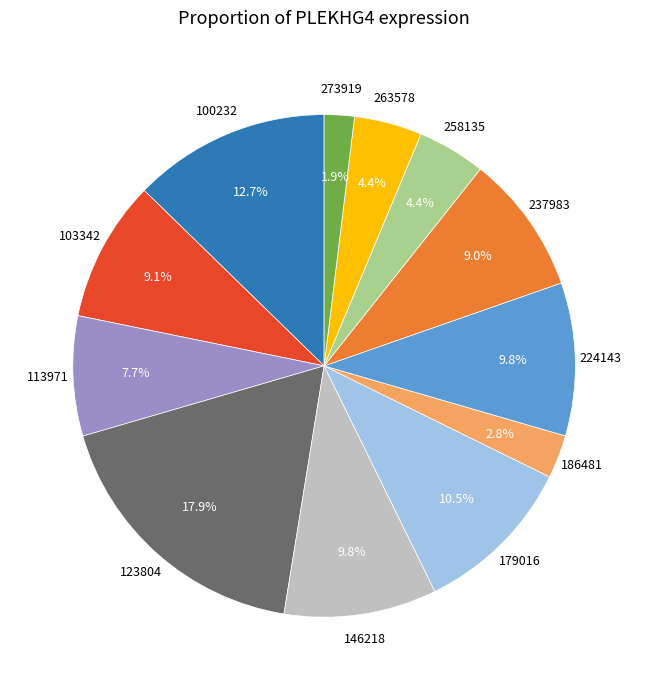

Is there a majority slice in this chart?

No